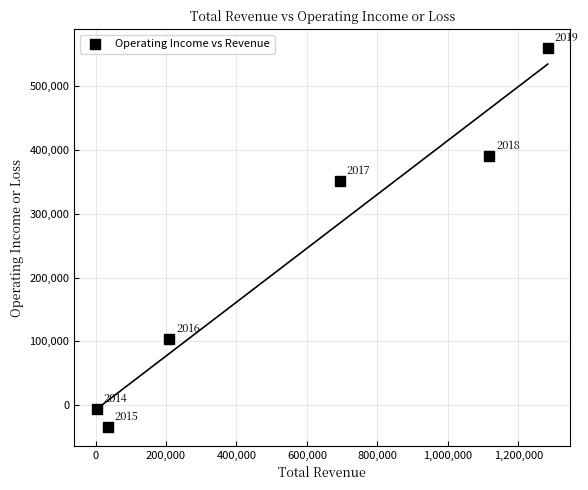

What is the average Y value?

227550